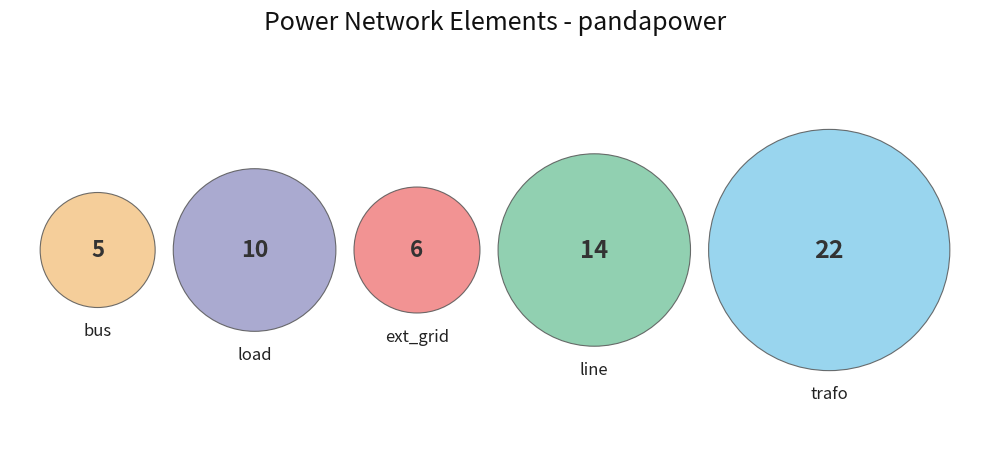

Which slice is the smallest?

bus